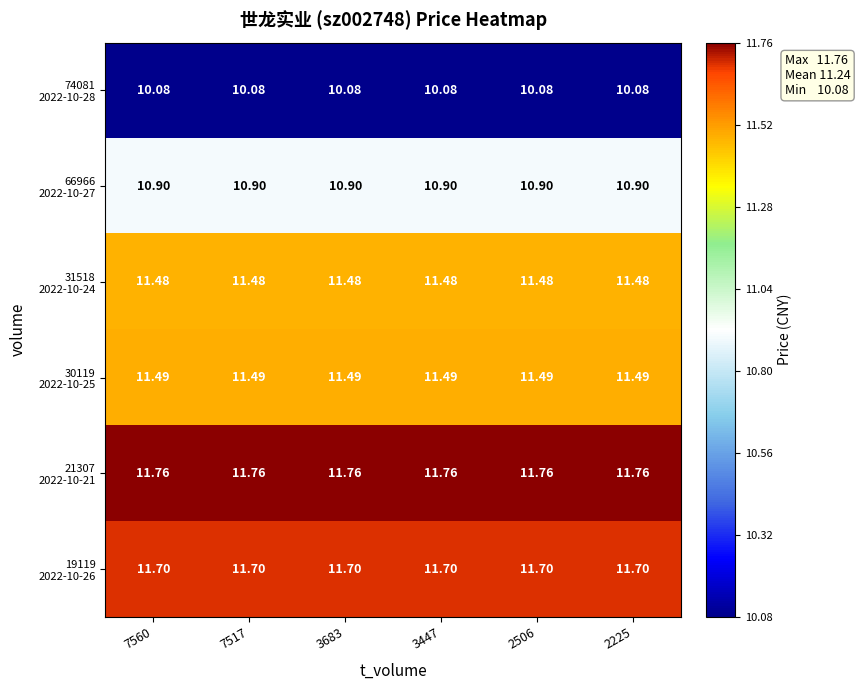

At 3447, list the series in order from largest to smallest.

21307 2022-10-21, 19119 2022-10-26, 30119 2022-10-25, 31518 2022-10-24, 66966 2022-10-27, 74081 2022-10-28